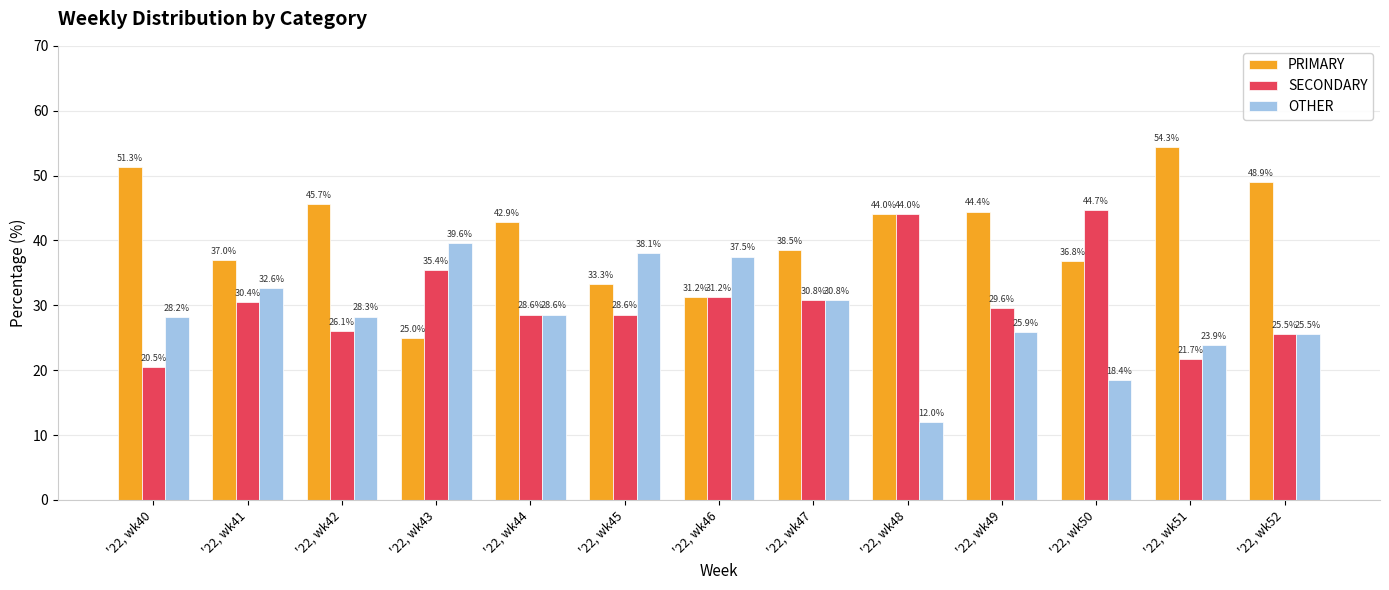

Is it true that SECONDARY equals 47.1 at '22, wk41?

False